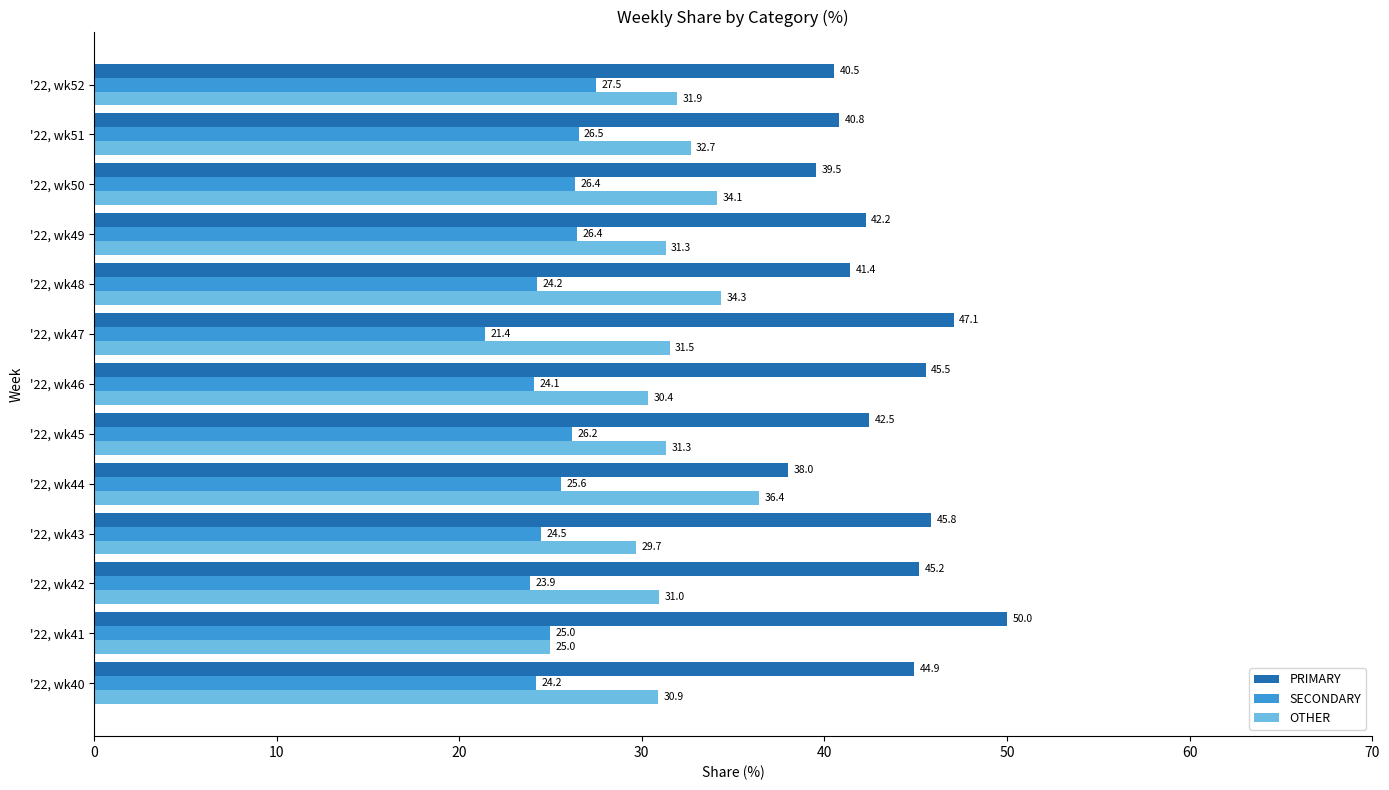

Rank the series by their average value, from lowest to highest.

SECONDARY, OTHER, PRIMARY